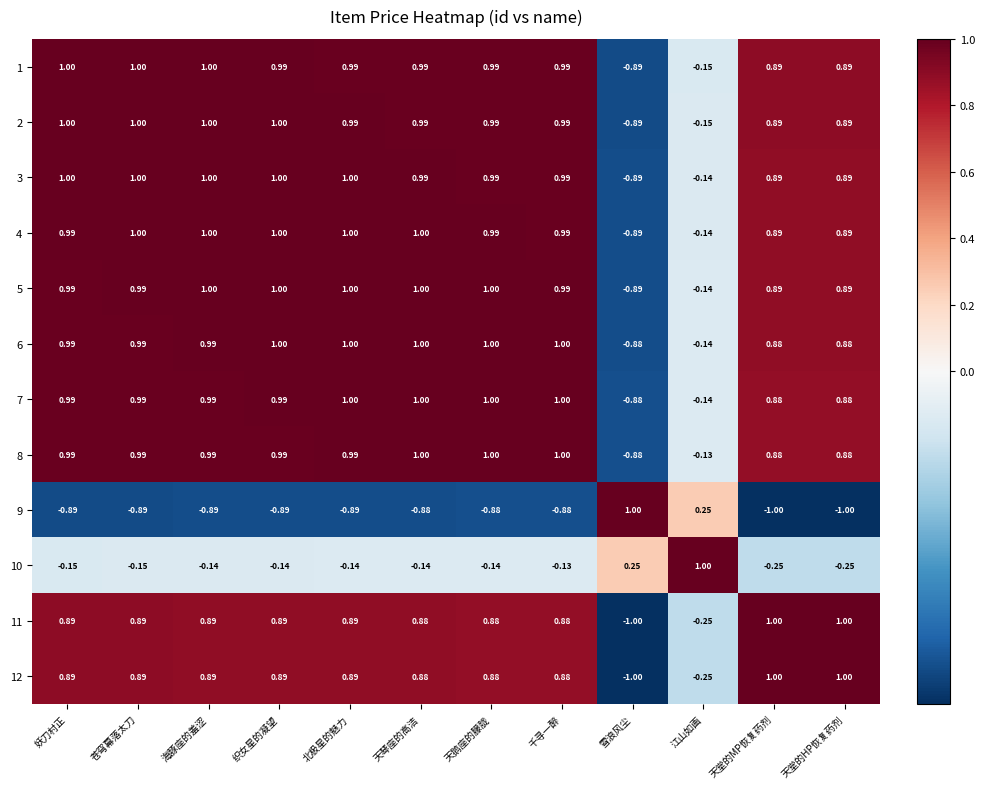

How many series are shown in this chart?

12